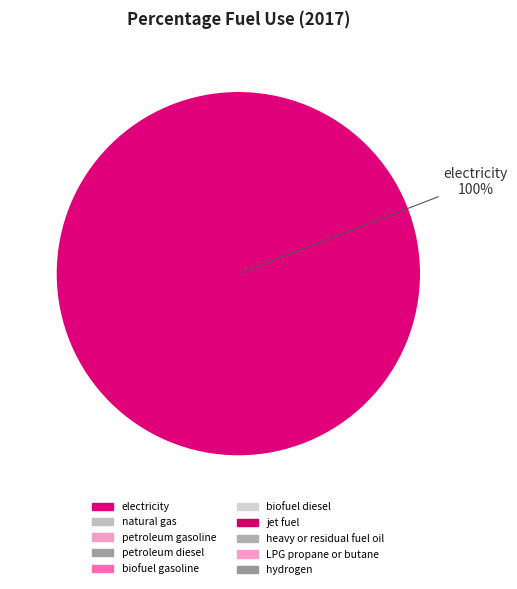

Rank the categories by value from lowest to highest.

electricity